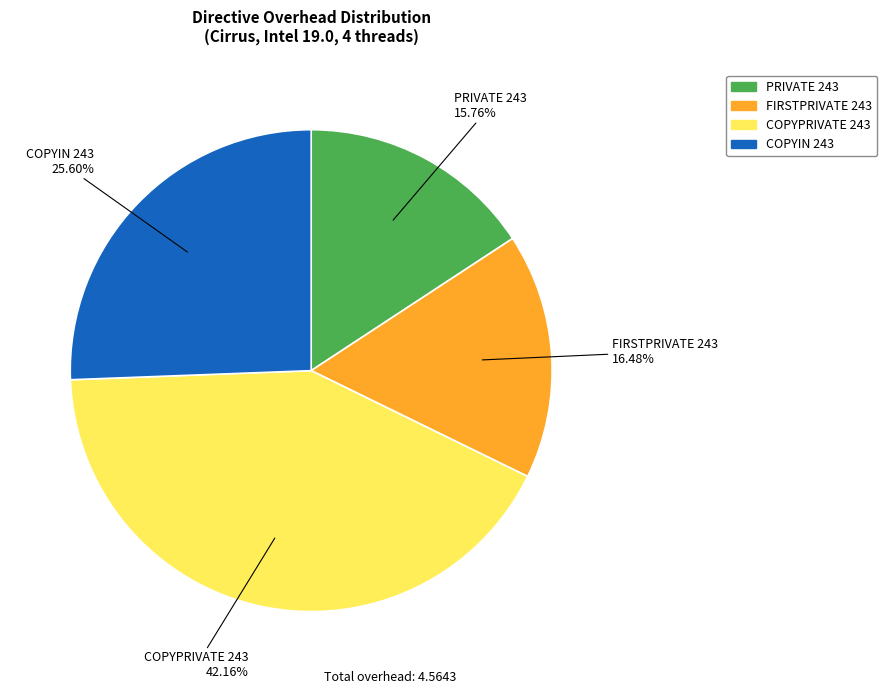

To the nearest percent, what portion does FIRSTPRIVATE 243 represent?

16%